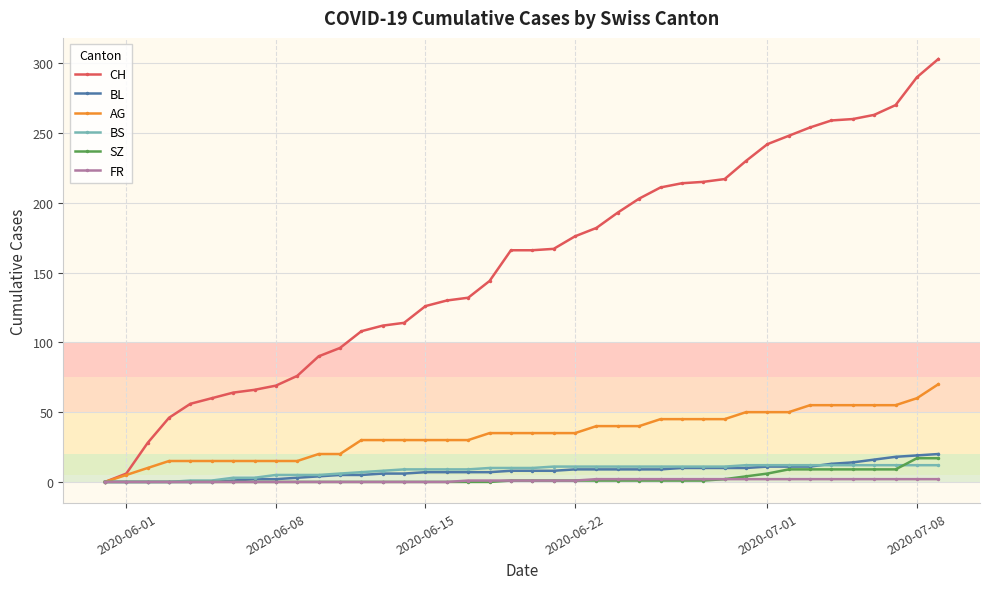

Which series has the largest range (max minus min)?

CH